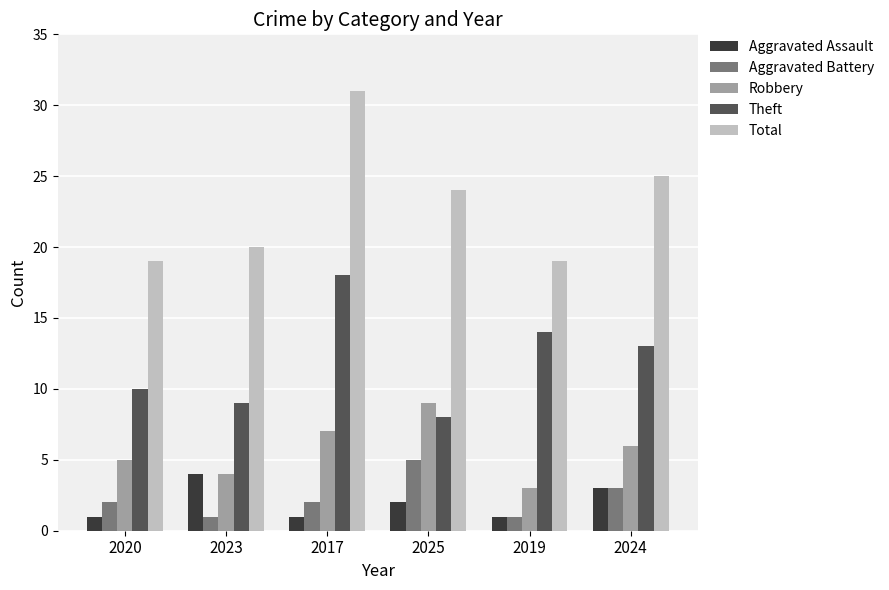

Where does the Theft series first go above 13?

2017